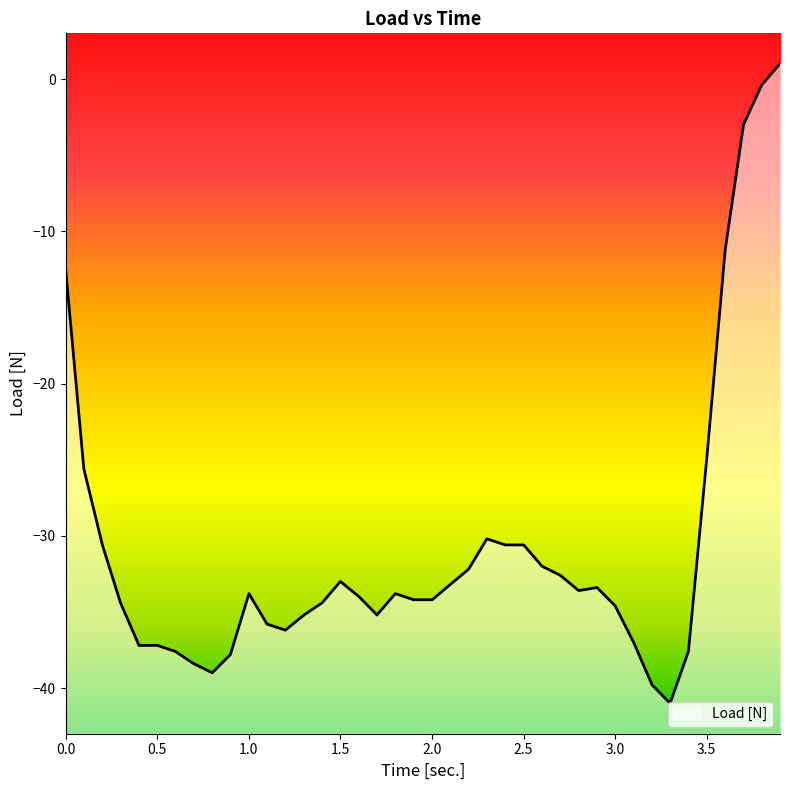

What is the minimum value shown in the chart?

-41.0